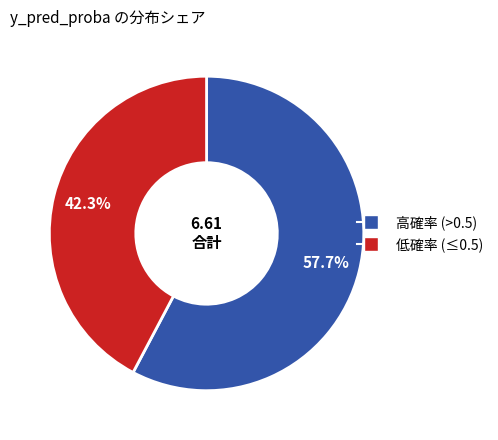

Is there a majority slice in this chart?

Yes